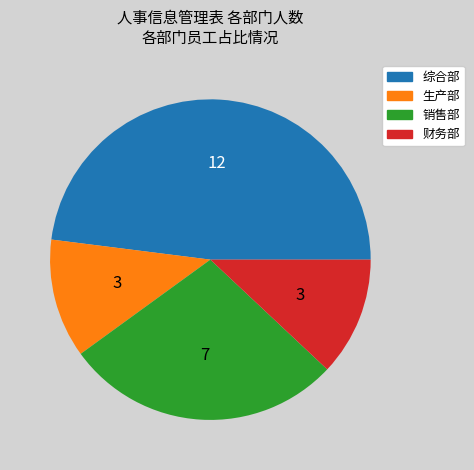

Do 综合部 and 财务部 together represent more than half of the pie?

Yes